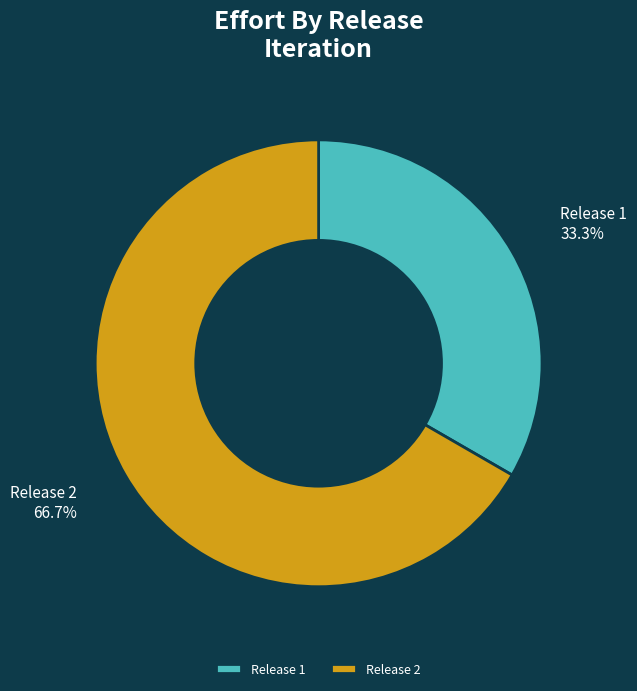

Which category has the smallest portion of the pie?

Release 1